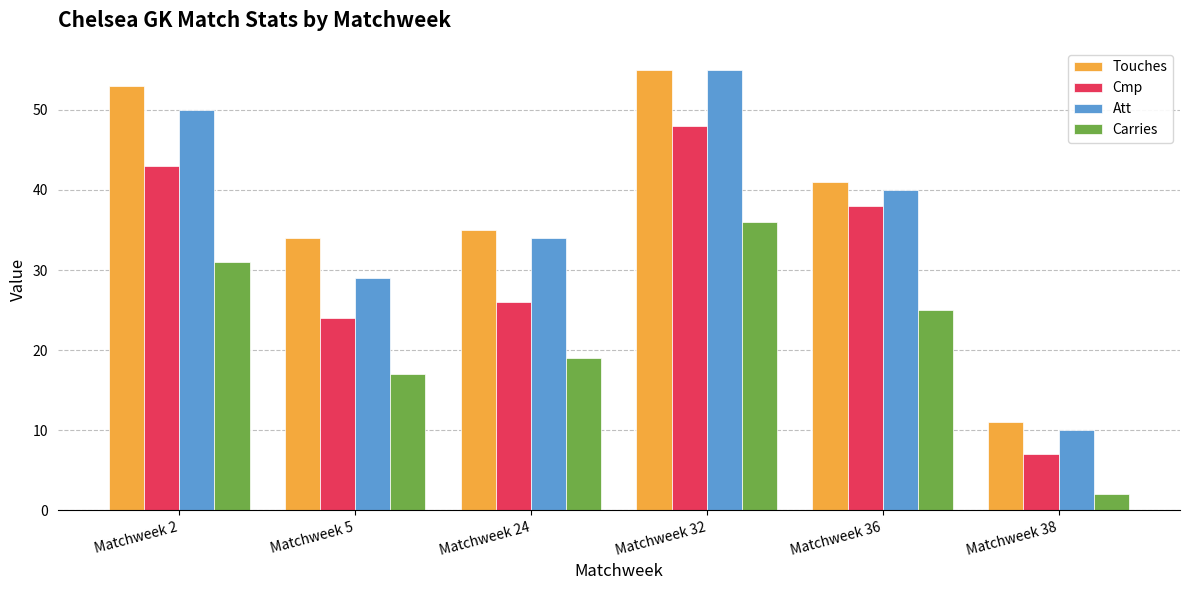

Which series has the largest total across all categories?

Touches